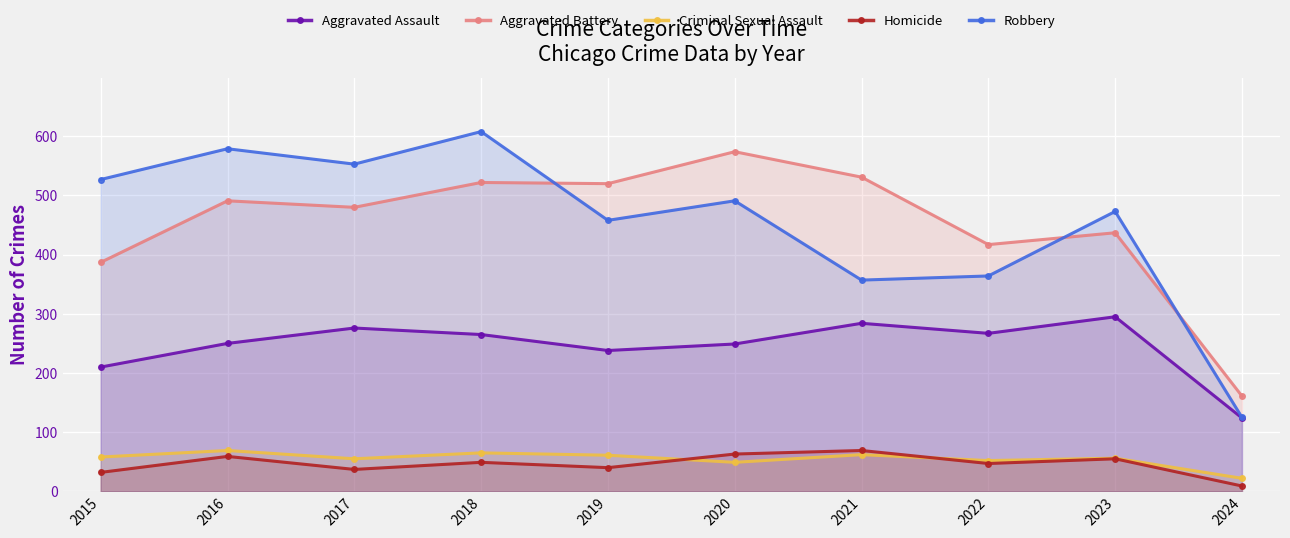

Which category has the highest value in the Aggravated Battery series?

2020